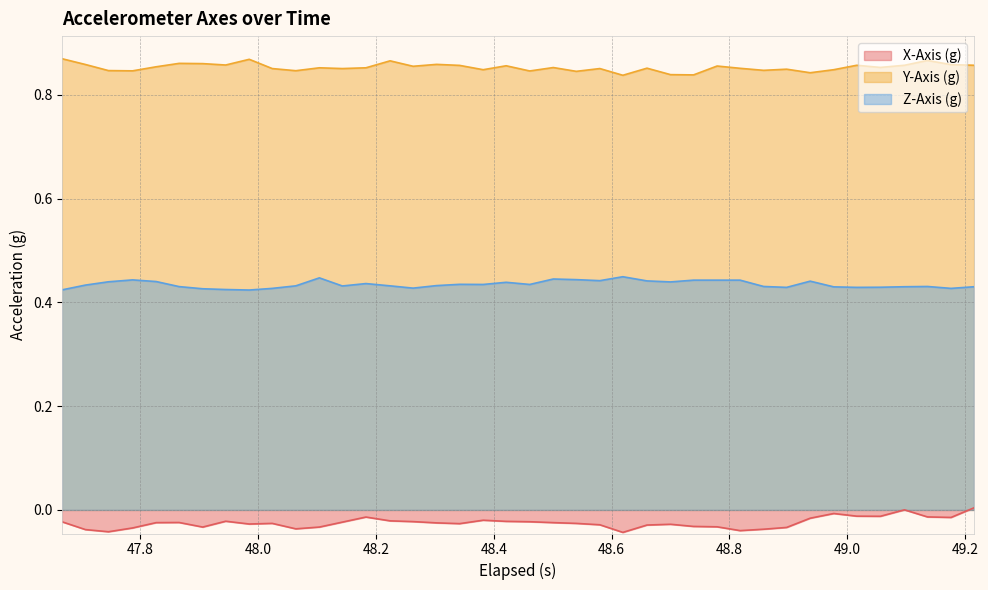

Rank the series by their average value, from lowest to highest.

X-Axis (g), Z-Axis (g), Y-Axis (g)